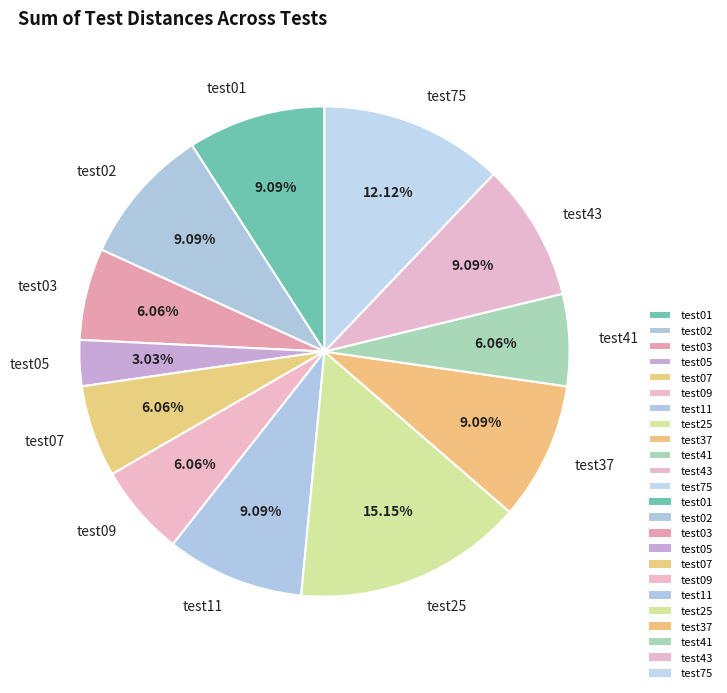

Approximately how many times larger is the value at test09 compared to test75?

0.5